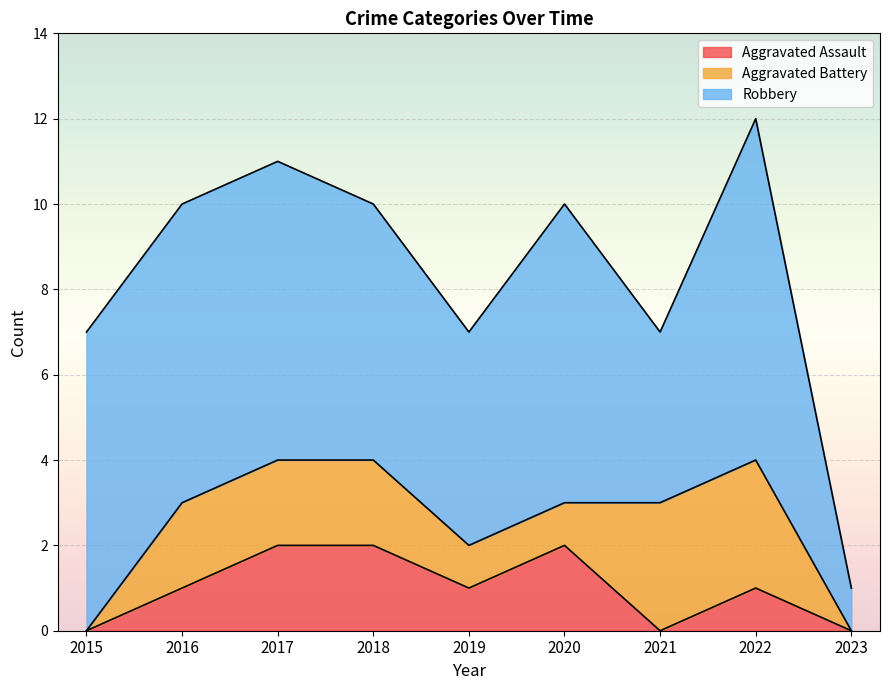

True or false: Aggravated Battery has a value of 1 at 2019.

False